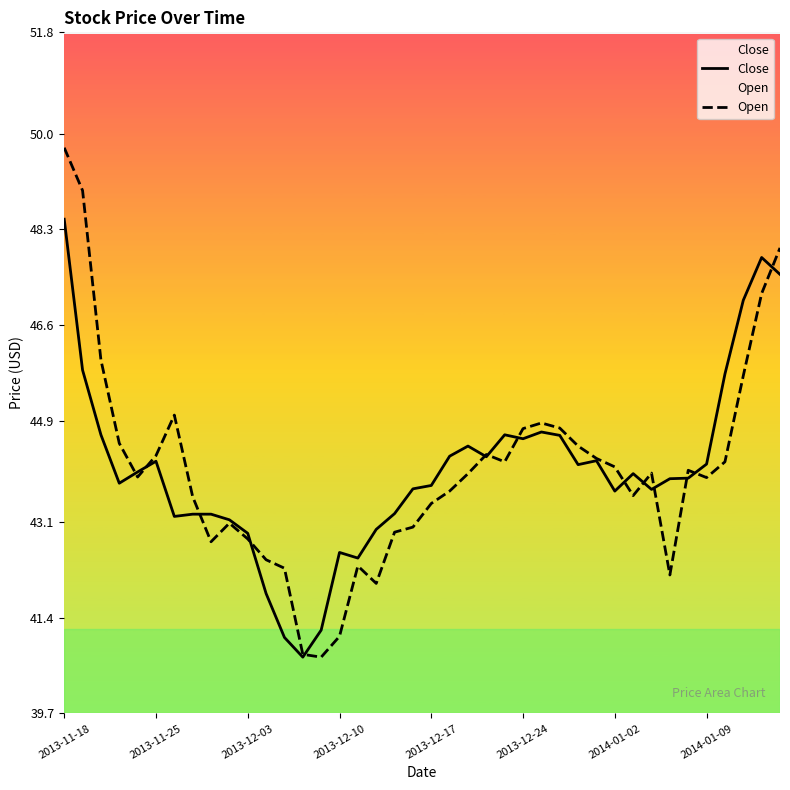

What are all the series names shown in the legend?

Close, Open